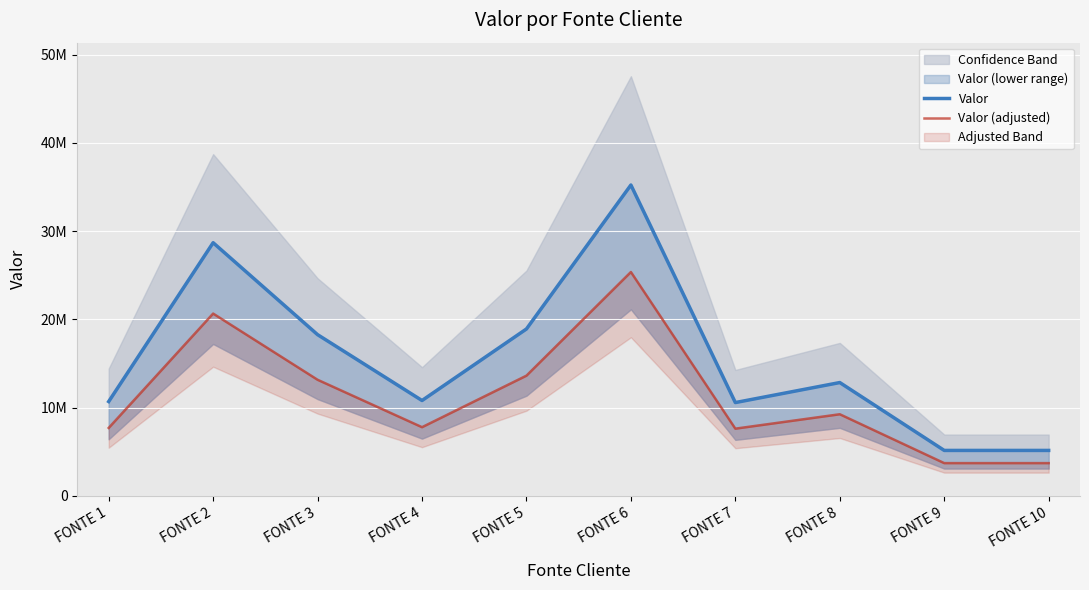

Where does the Valor series first go above 12834880?

FONTE 2